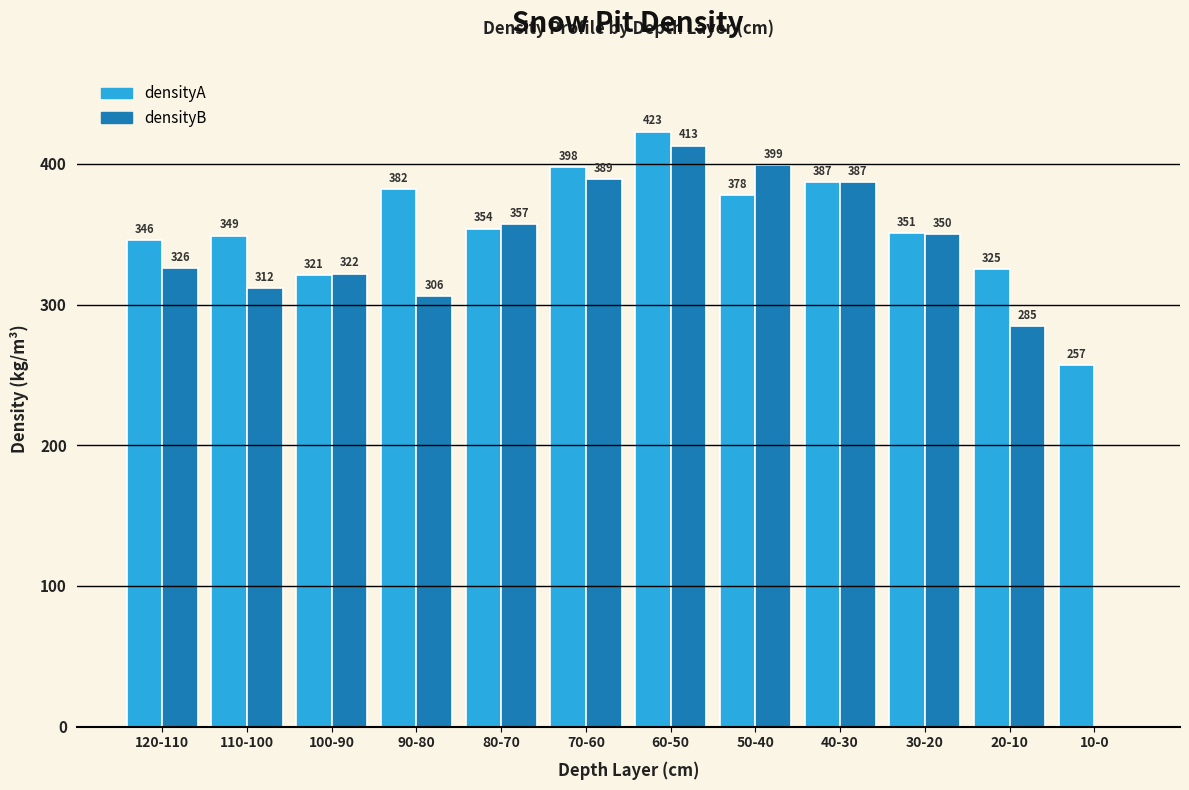

At which label is densityB closest to 206?

20-10